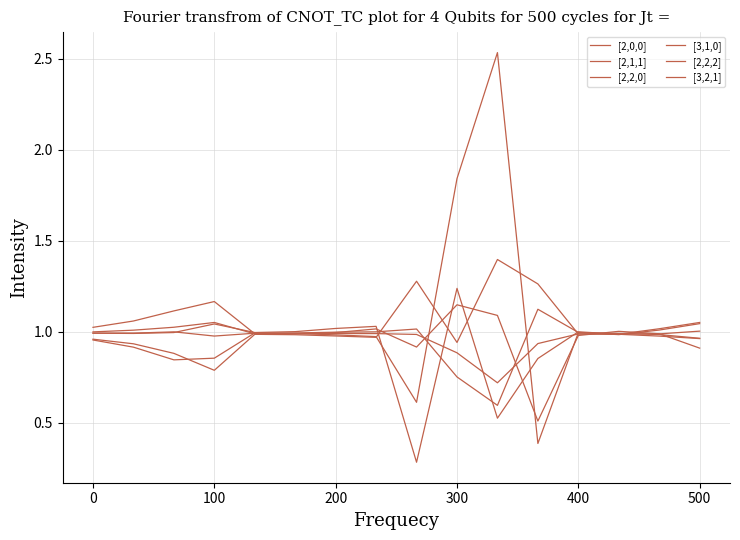

Where do [3,2,1] and [2,0,0] first cross each other?

300 and 400